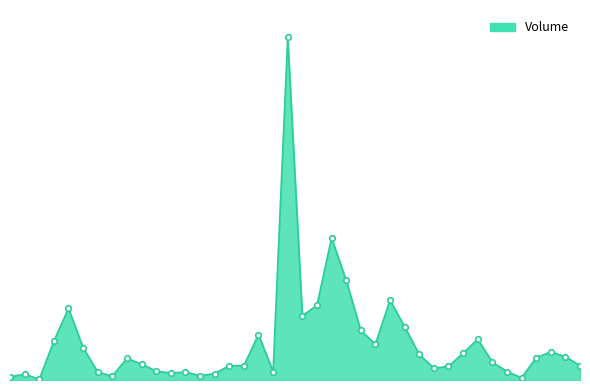

What is the average value?

769926